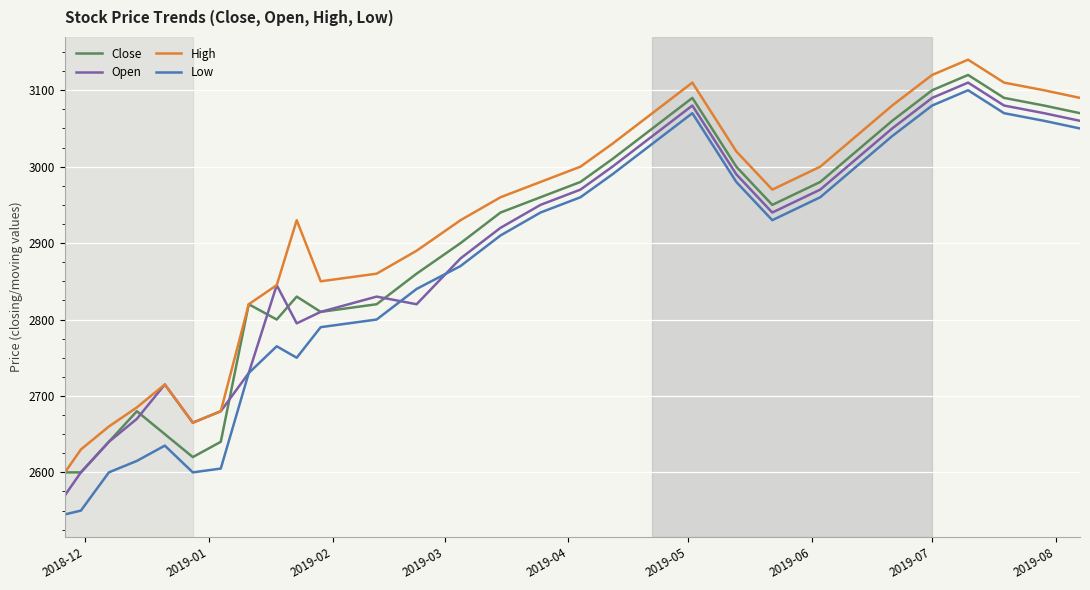

Which series has the largest total across all categories?

High